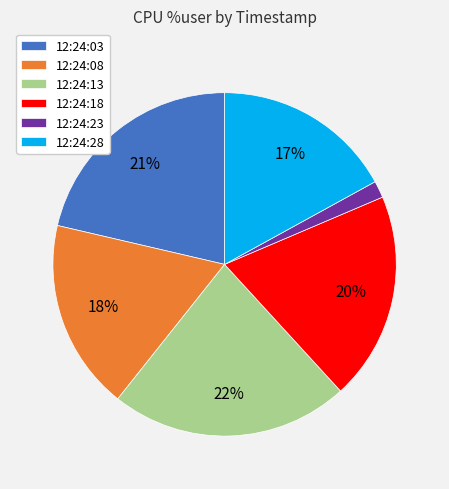

Count the number of slices in the pie.

6